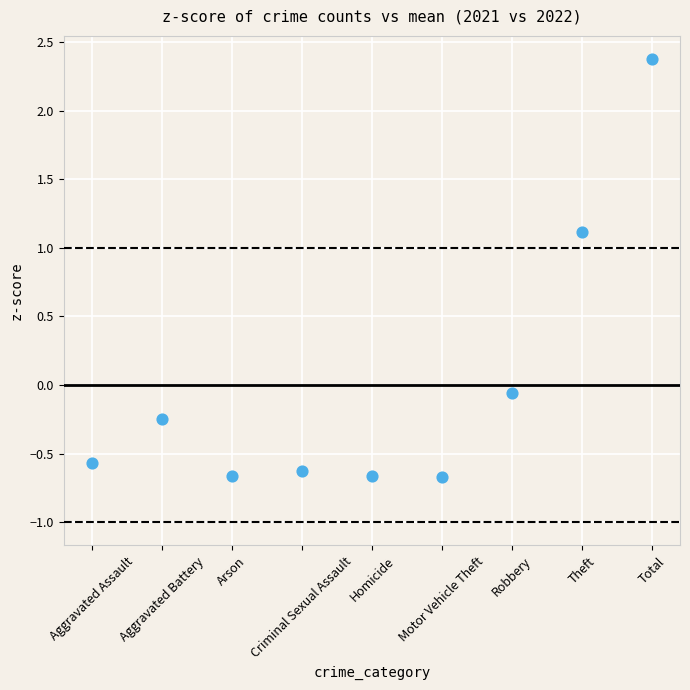

What is the range of Y values (max minus min)?

3.0